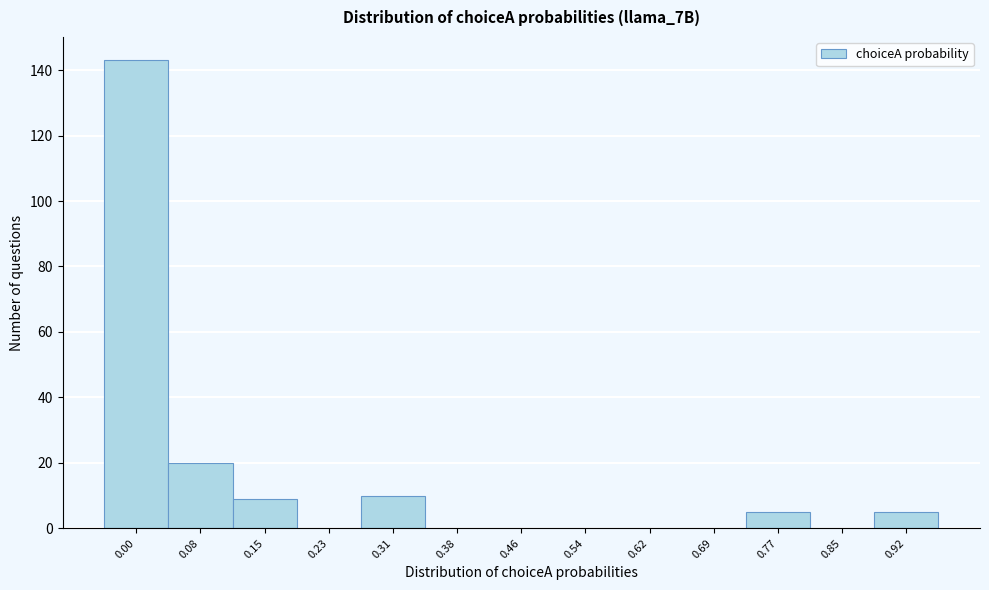

Reading left to right, what are all the values shown in this chart?

0.00=143	0.08=20	0.15=9	0.23=0	0.31=10	0.38=0	0.46=0	0.54=0	0.62=0	0.69=0	0.77=5	0.85=0	0.92=5